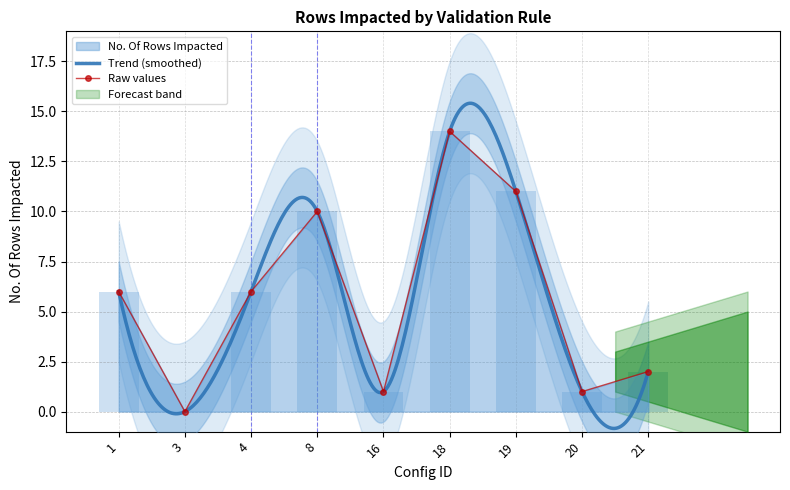

How many values exceed 6?

3